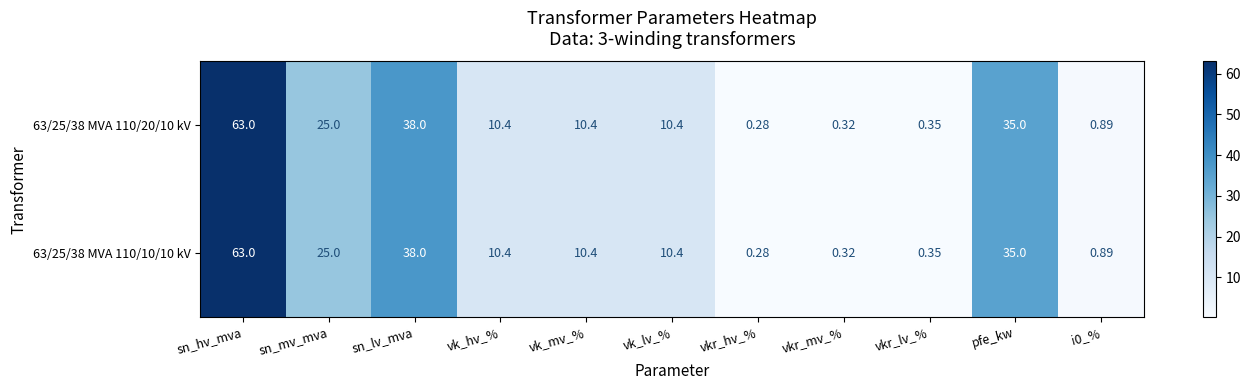

At which category is the sum across all series the highest?

sn_hv_mva